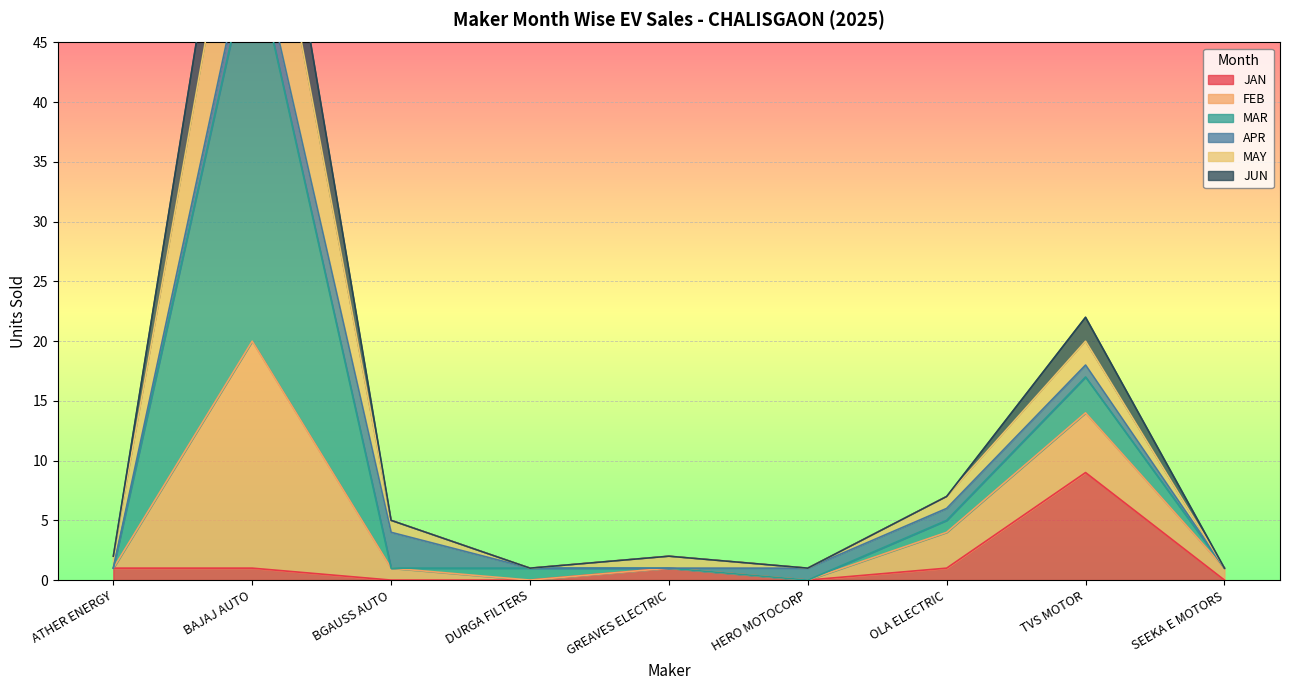

In FEB, how many points are lower than both neighbors (excluding endpoints)?

2